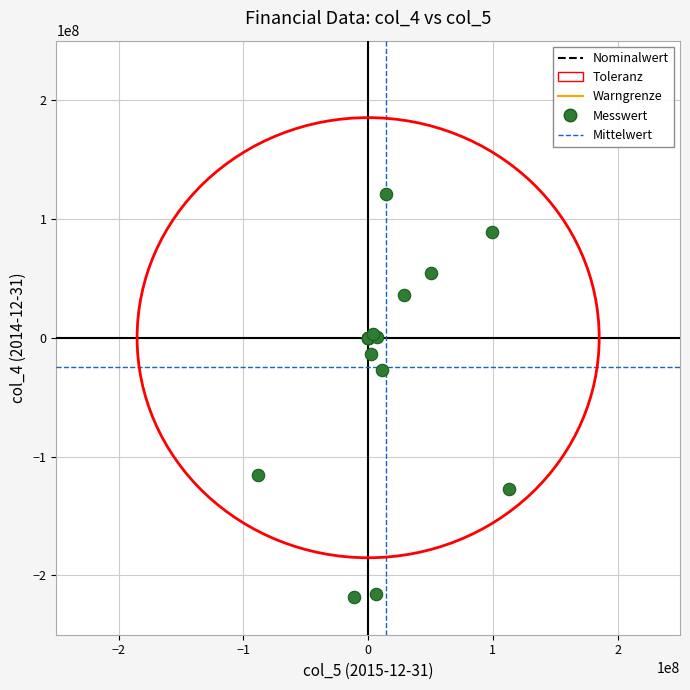

What Y value in the scatter plot is closest to -48350000?

-27200000.0